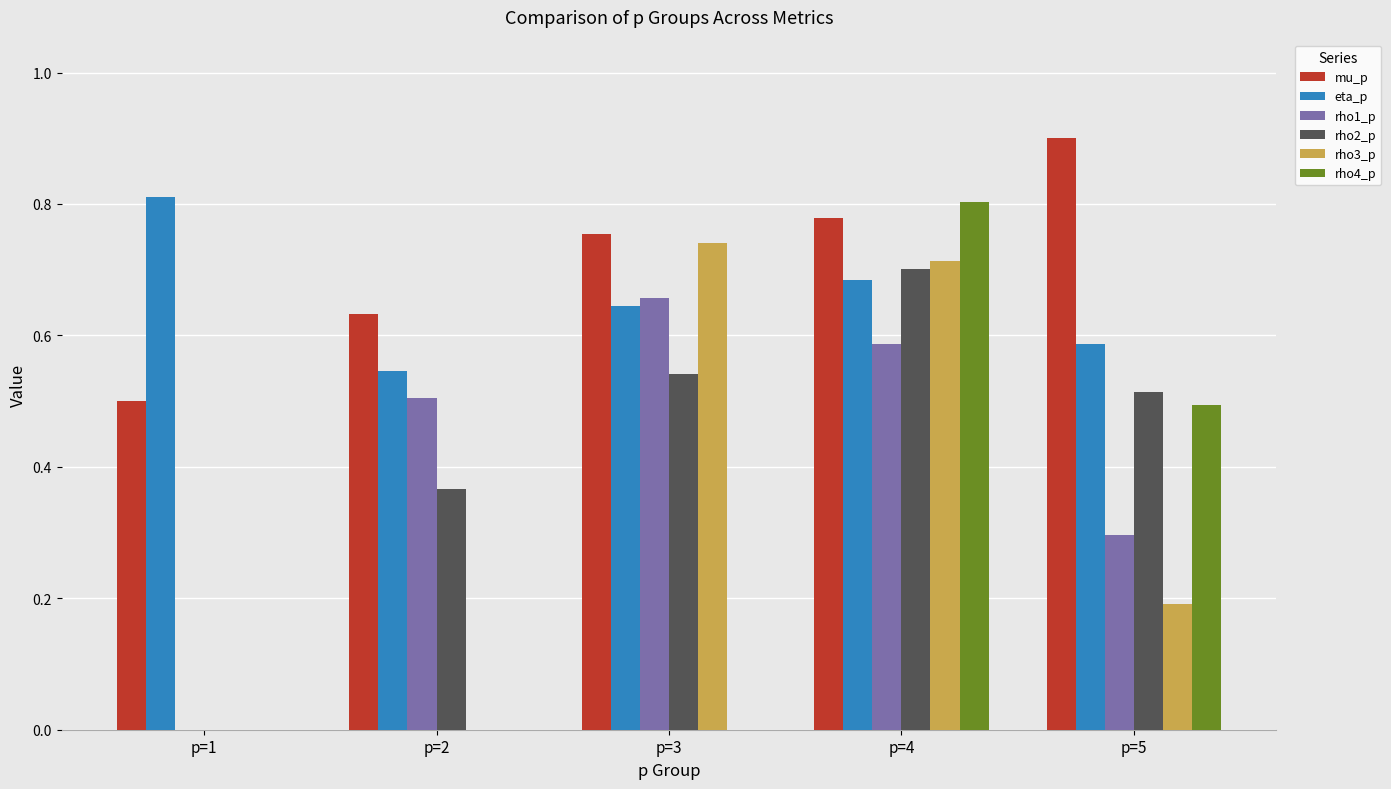

Are the bars horizontal?

No